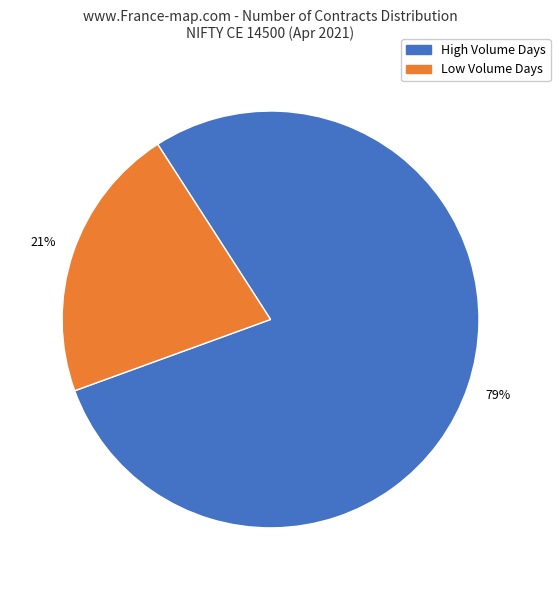

Is there a majority slice in this chart?

Yes